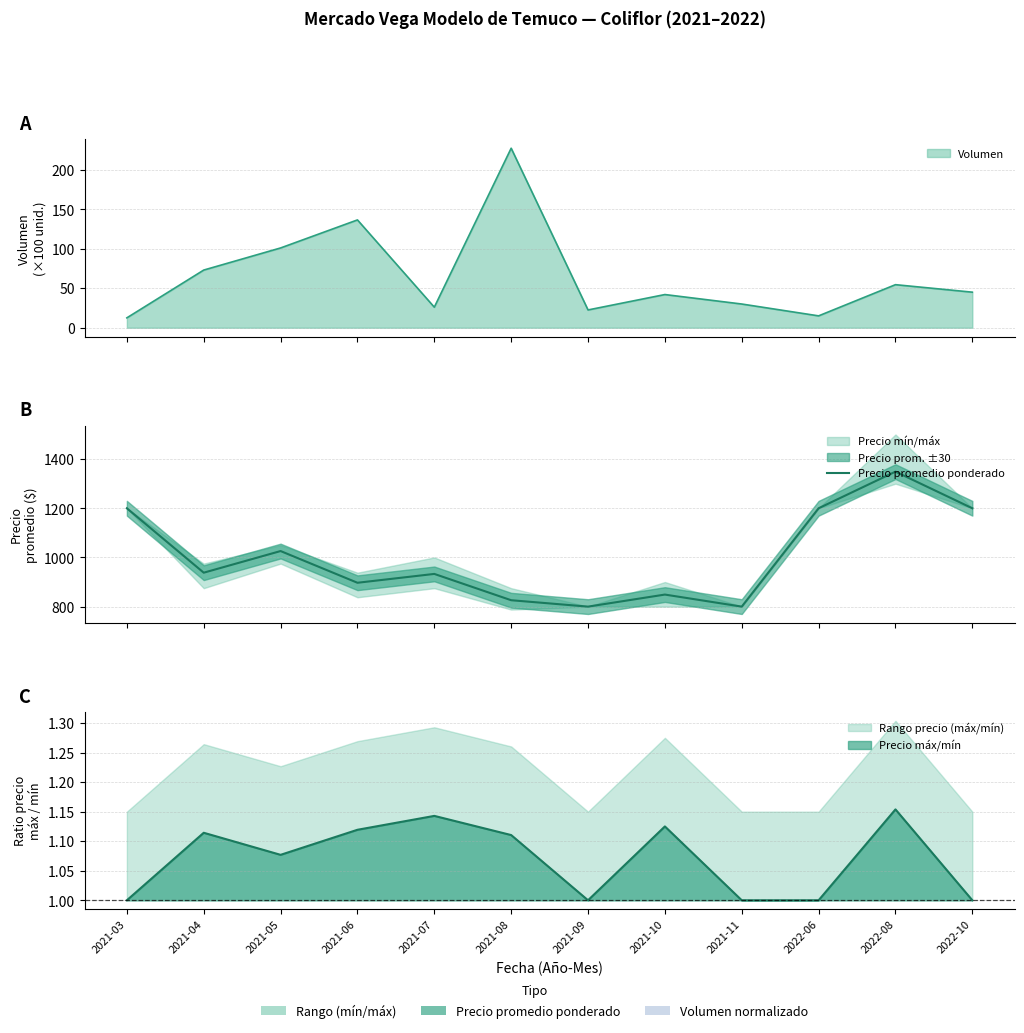

Which label corresponds to the smallest value in the chart?

2021-09